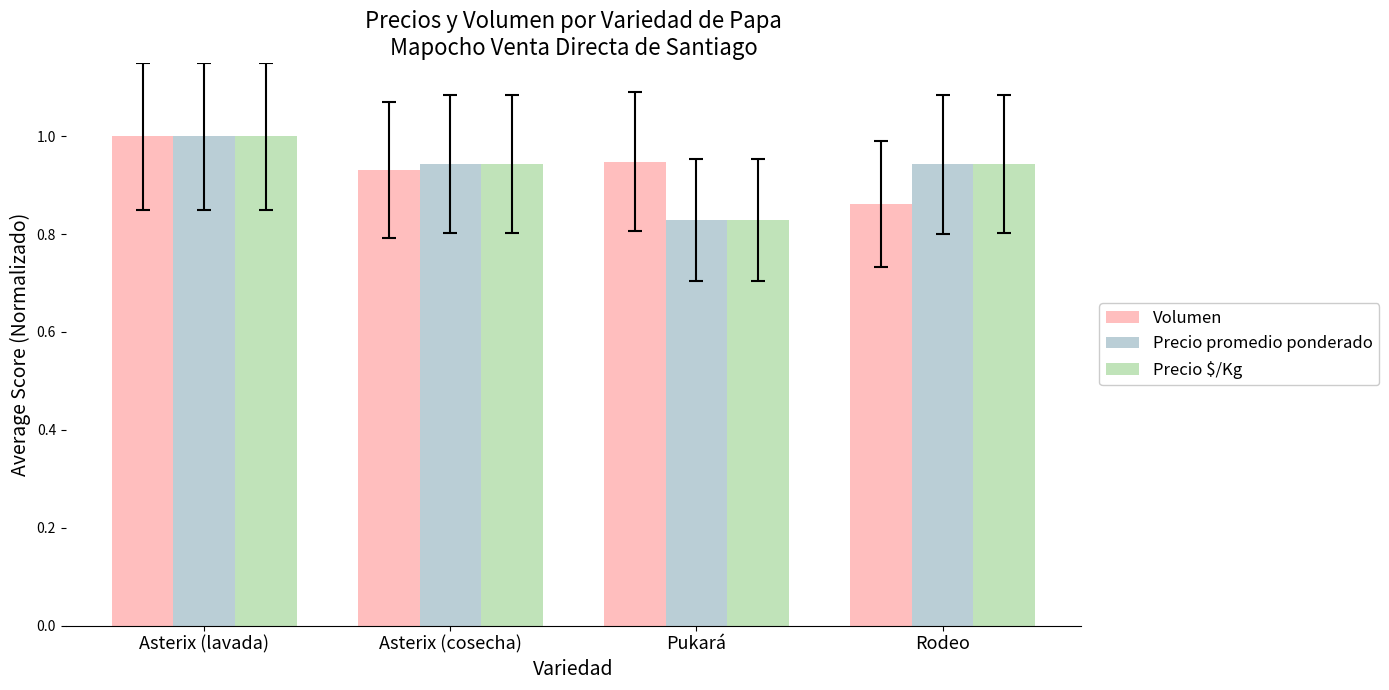

At how many categories does at least one series exceed 0?

4